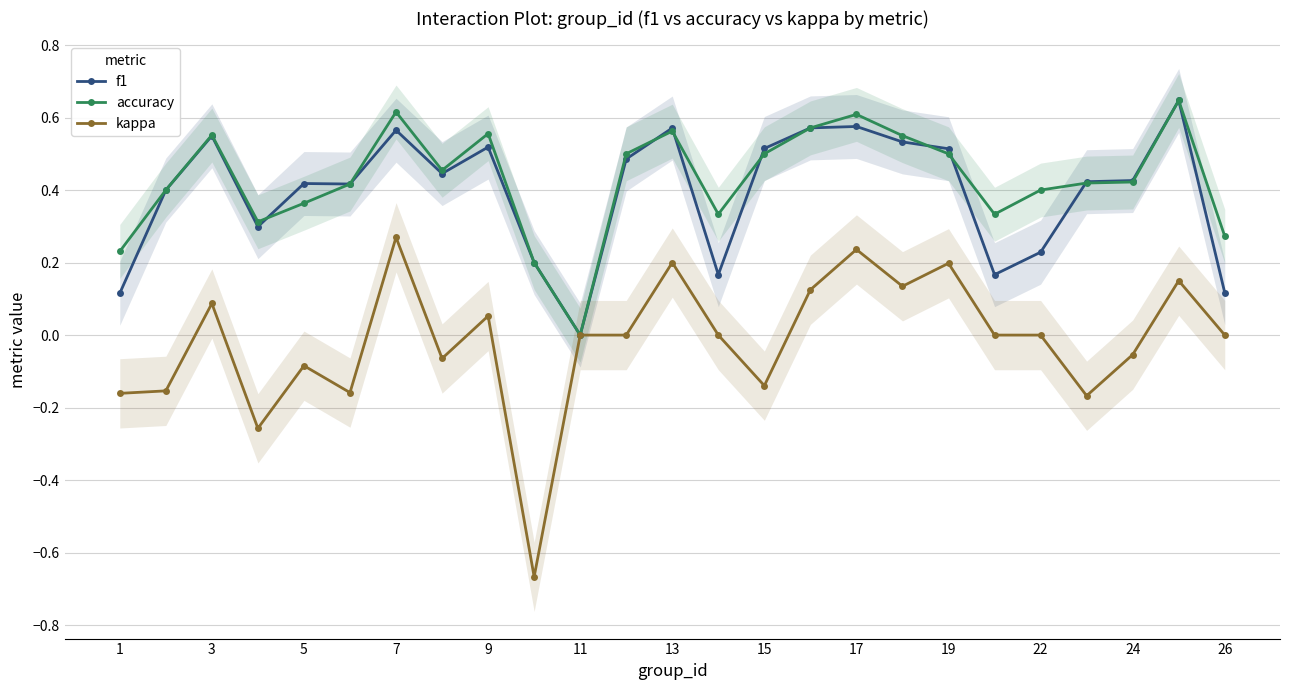

How many values in the accuracy series exceed 0?

24